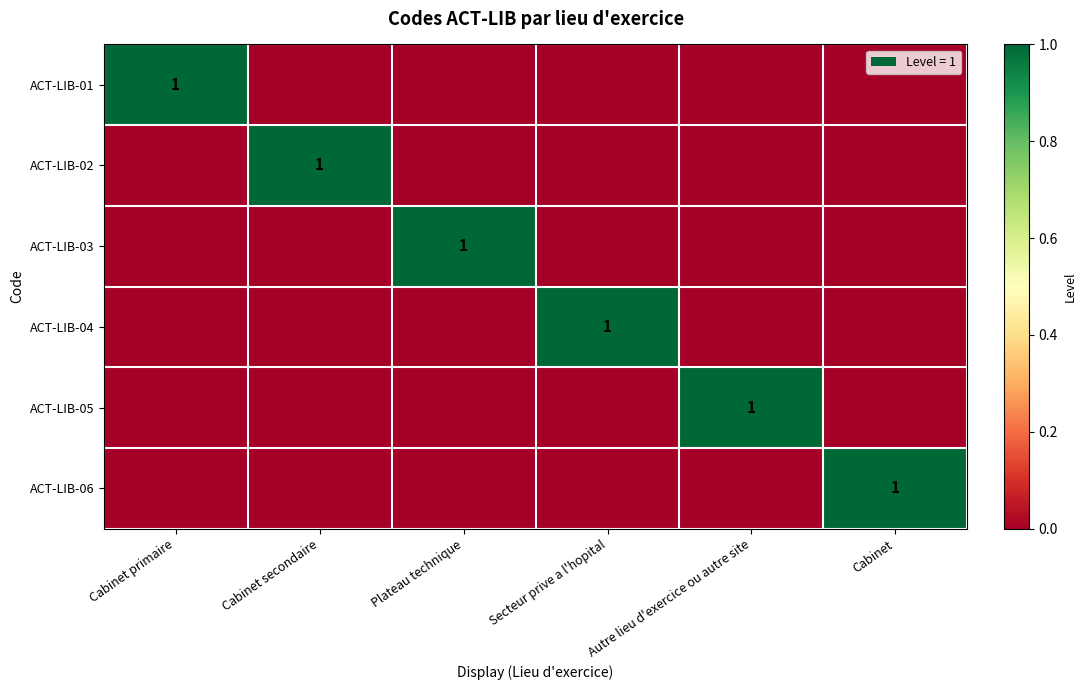

Is it true that ACT-LIB-06 equals 0 at Cabinet?

False